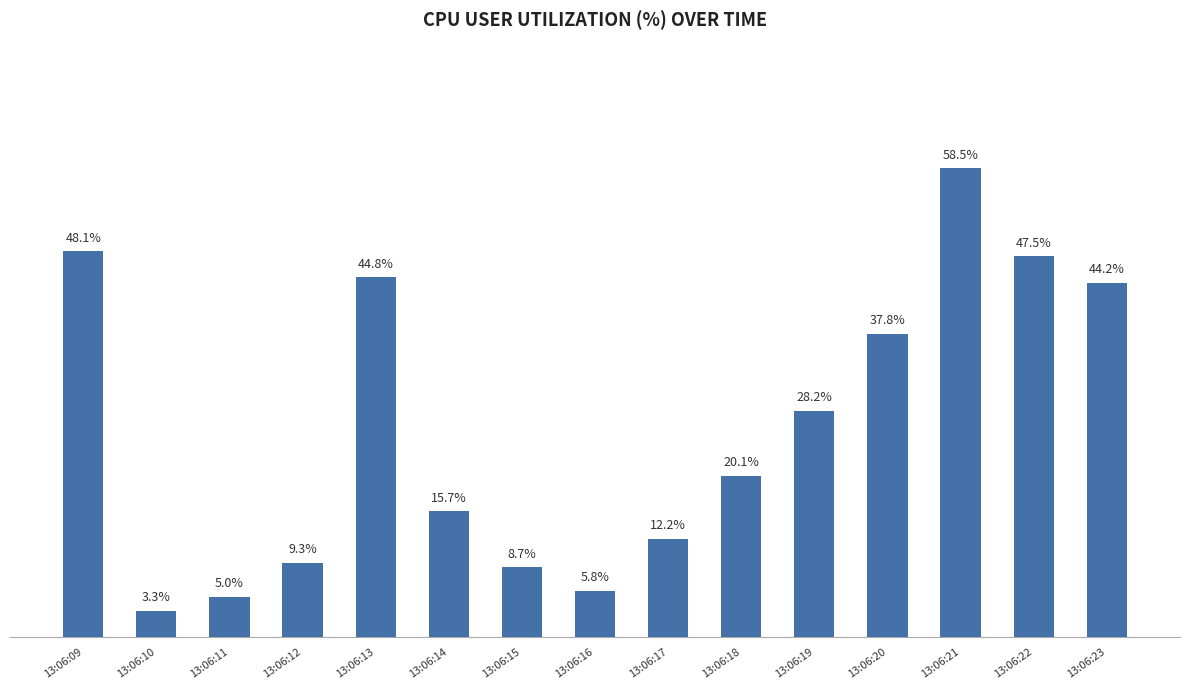

Rank the categories by value from highest to lowest.

13:06:21, 13:06:09, 13:06:22, 13:06:13, 13:06:23, 13:06:20, 13:06:19, 13:06:18, 13:06:14, 13:06:17, 13:06:12, 13:06:15, 13:06:16, 13:06:11, 13:06:10